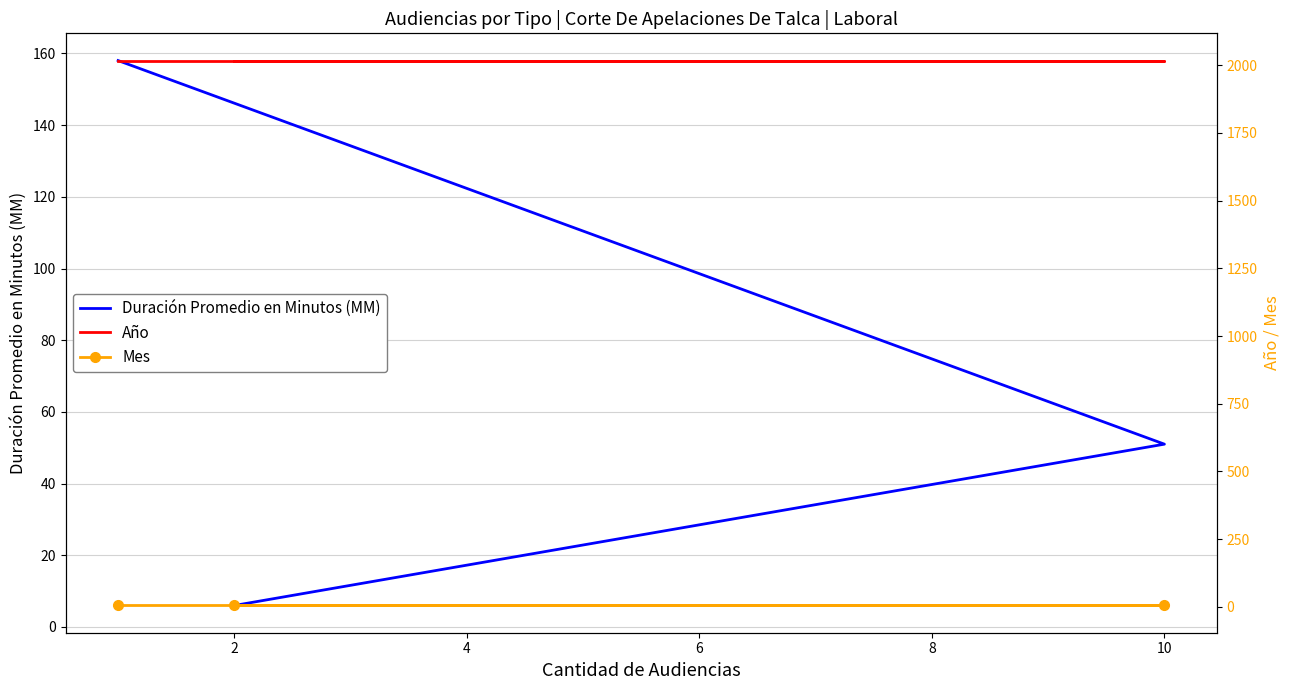

Which series changed the most between 0 and 4?

Duración Promedio en Minutos (MM)